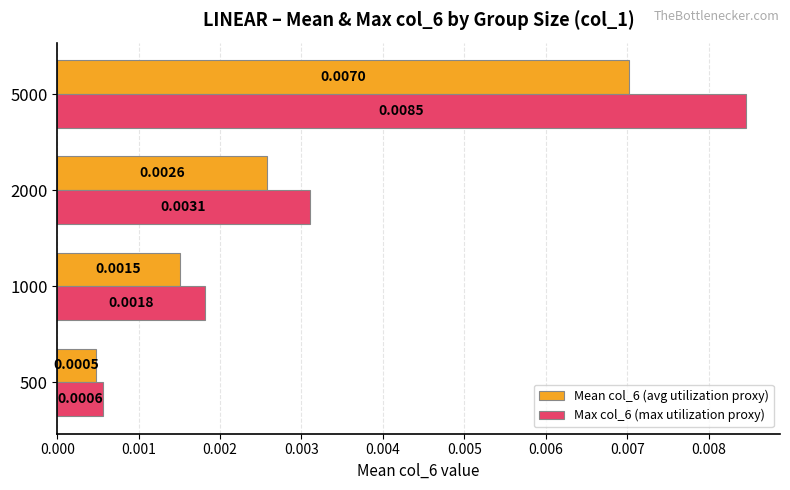

At which category is the sum across all series the highest?

5000